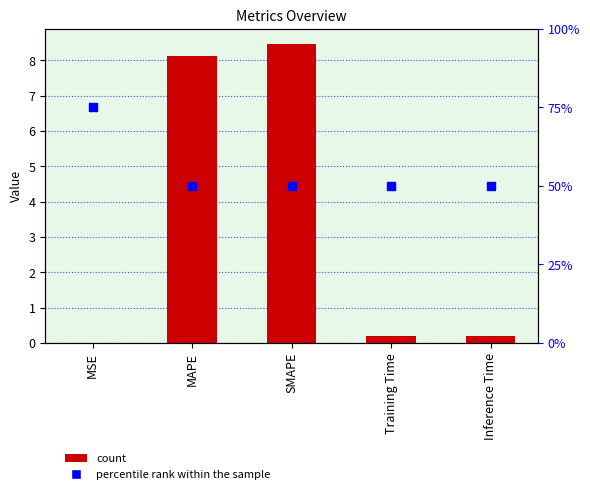

At how many categories does at least one series exceed 29?

5